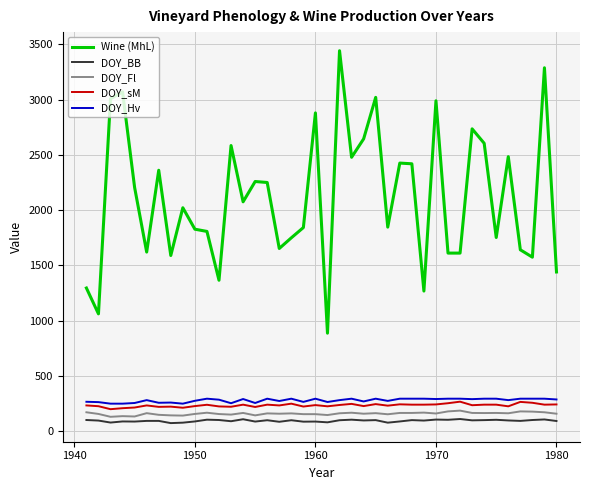

True or false: DOY_sM and Wine (MhL) intersect in this chart.

False